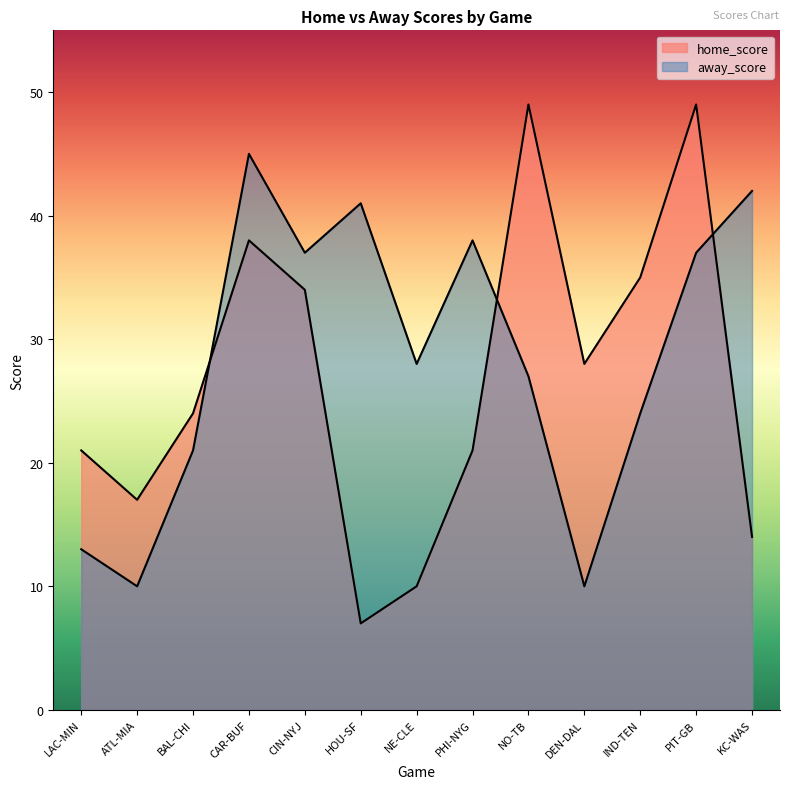

What is the maximum value shown in the chart?

49